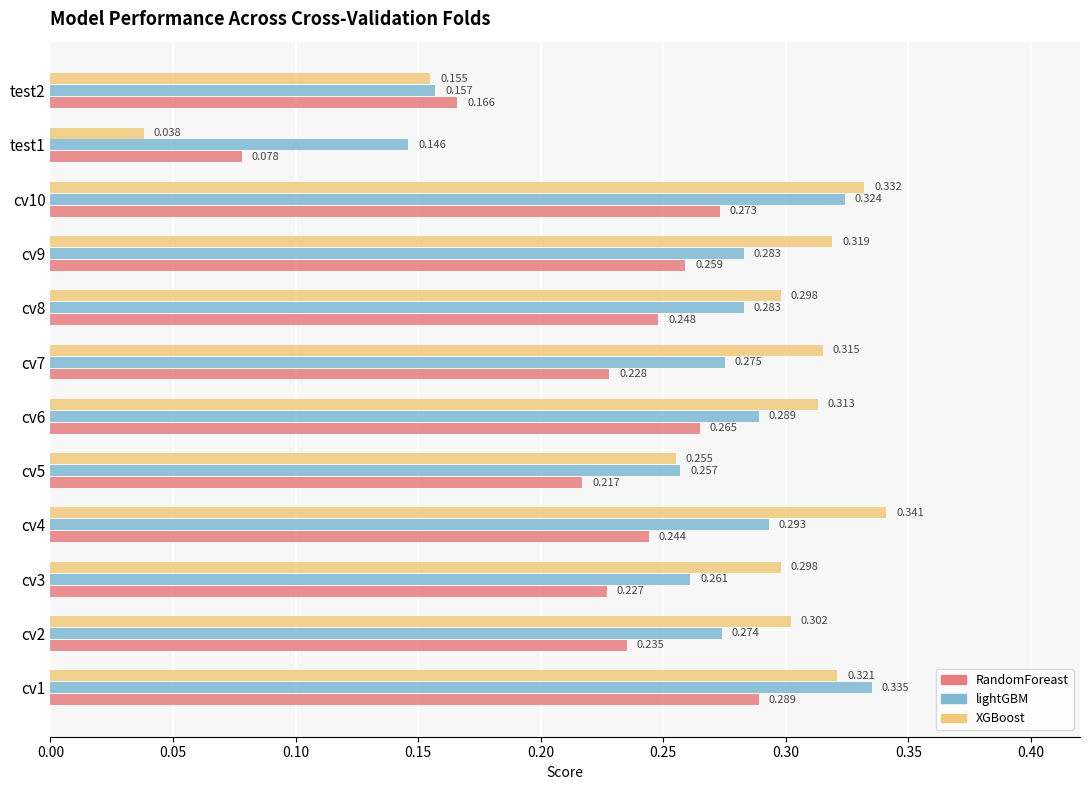

Which series has the widest spread of values?

XGBoost